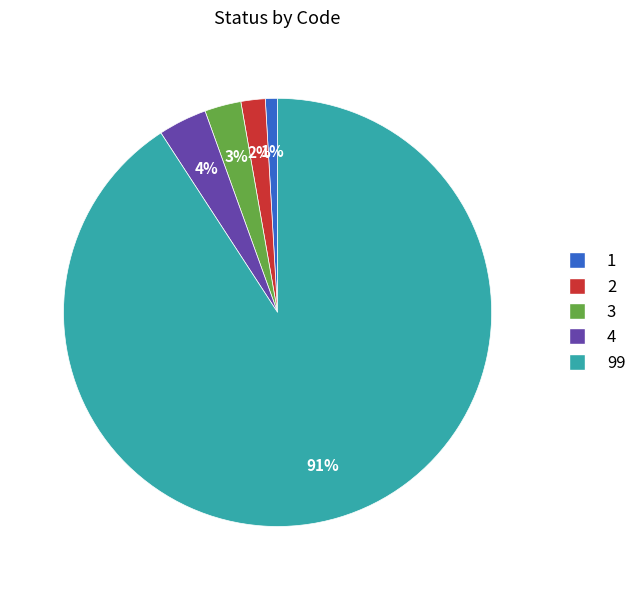

Is 99 the majority of the pie?

Yes